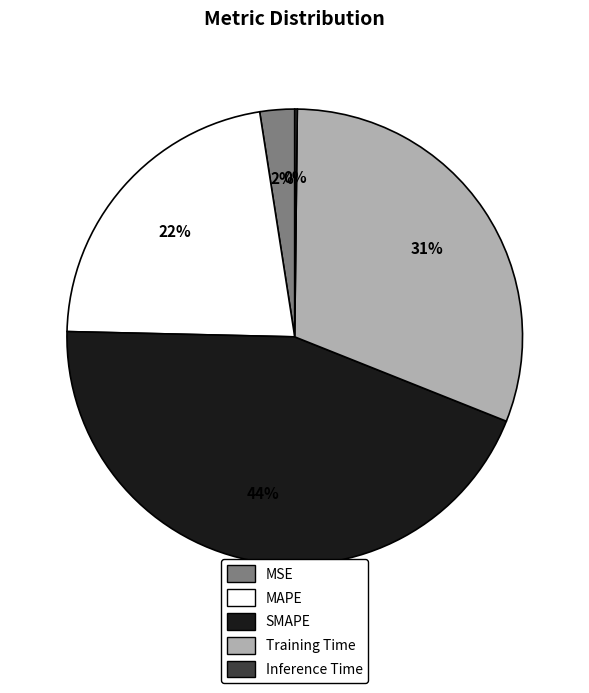

Which has a higher value, SMAPE or Training Time?

SMAPE